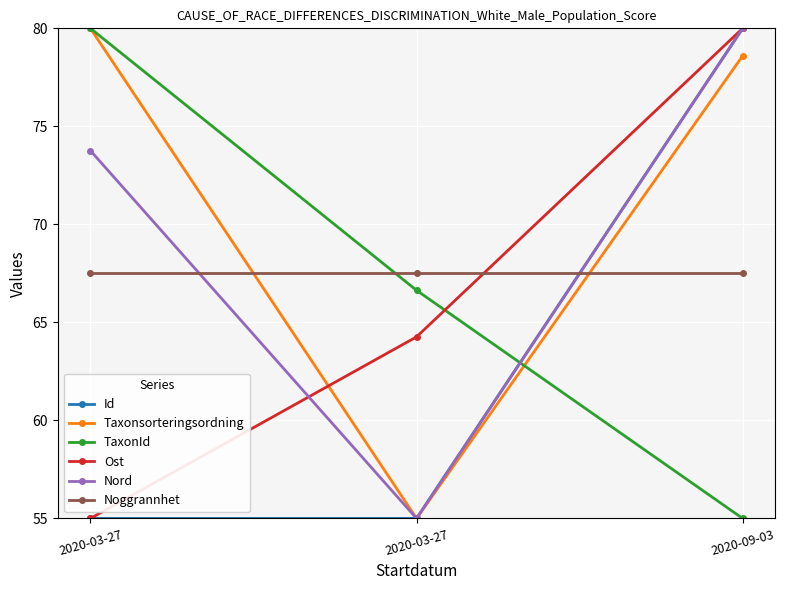

What are all the series names shown in the legend?

Id, Taxonsorteringsordning, TaxonId, Ost, Nord, Noggrannhet